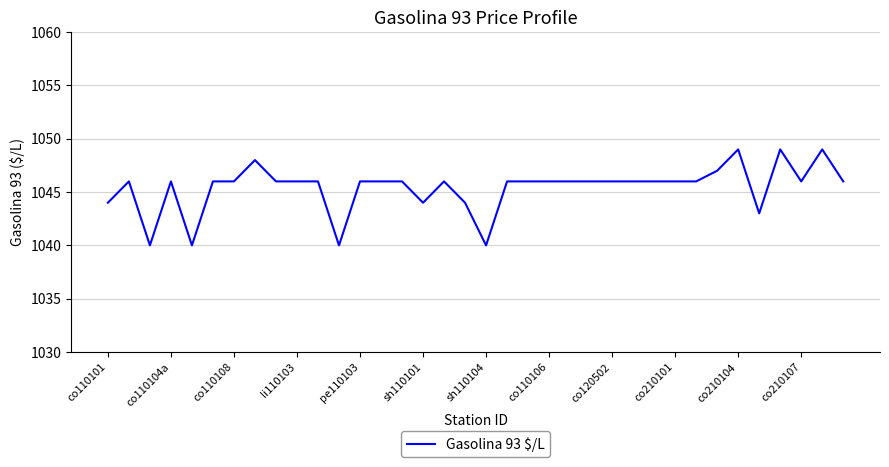

What is the difference between the maximum and minimum values?

9